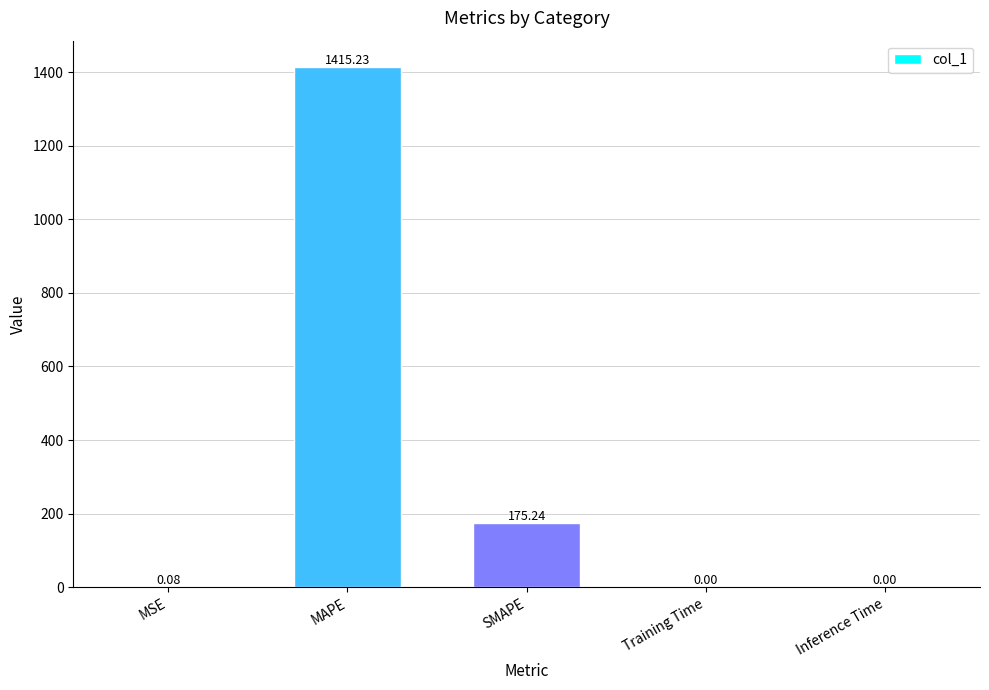

Are the bars horizontal?

No